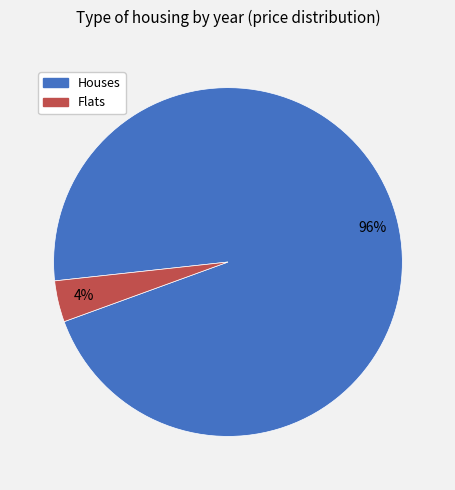

Is it true that Houses is 96% of the pie?

True